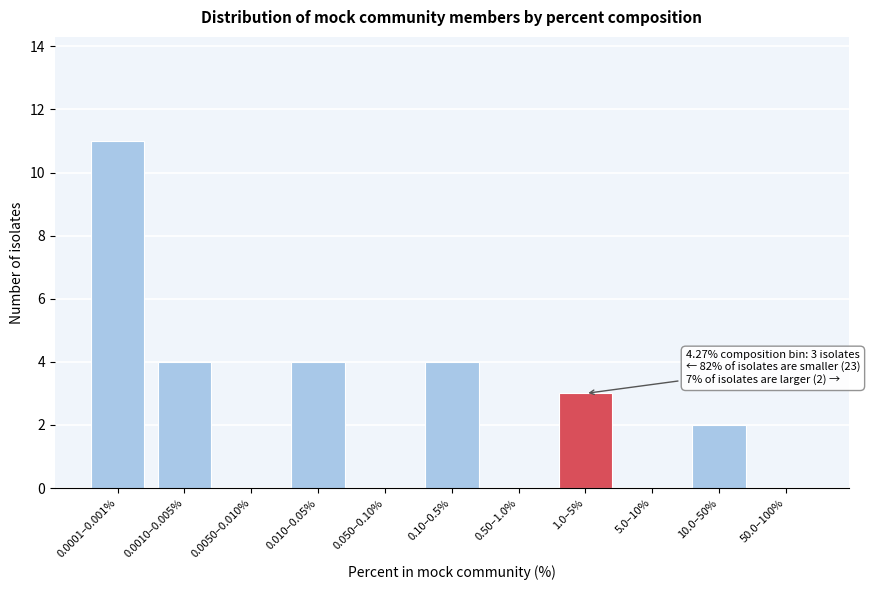

Reading left to right, transcribe all the data shown in this chart.

0.0001–0.001%=11	0.0010–0.005%=4	0.0050–0.010%=0	0.010–0.05%=4	0.050–0.10%=0	0.10–0.5%=4	0.50–1.0%=0	1.0–5%=3	5.0–10%=0	10.0–50%=2	50.0–100%=0